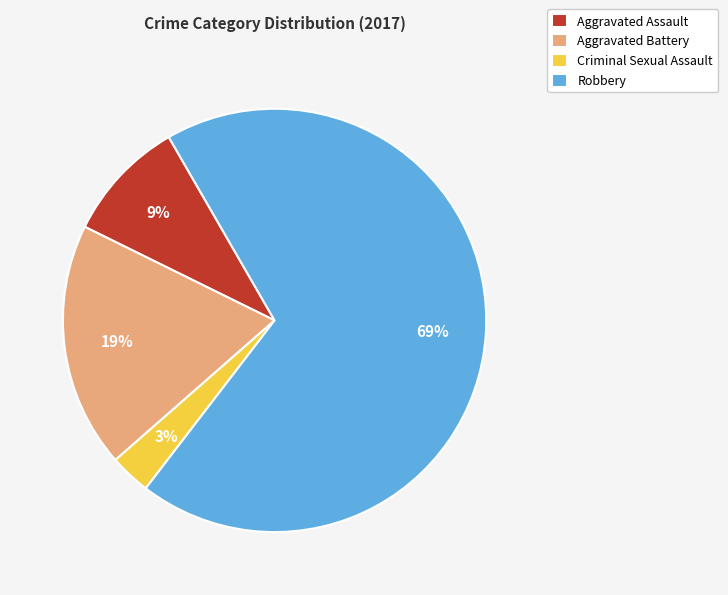

To the nearest percent, what is the average slice percentage?

25%